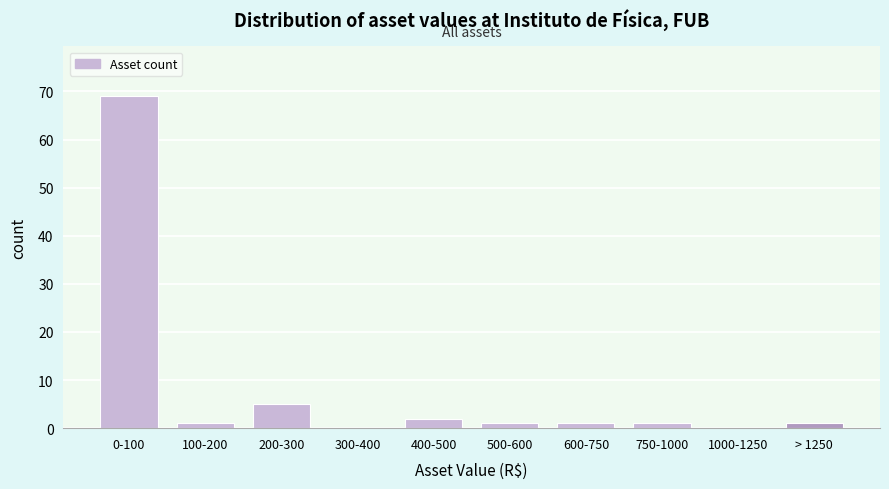

Reading left to right, what are all the values shown in this chart?

0-100=69	100-200=1	200-300=5	300-400=0	400-500=2	500-600=1	600-750=1	750-1000=1	1000-1250=0	> 1250=1